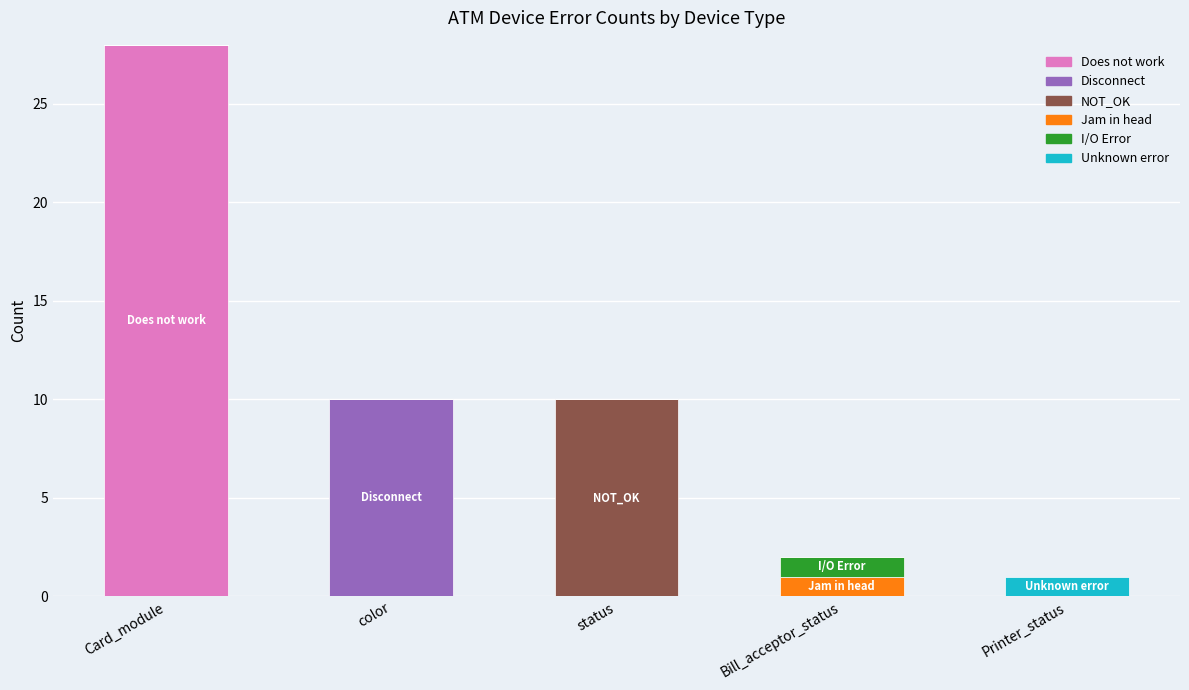

Count the number of data series in this chart.

6